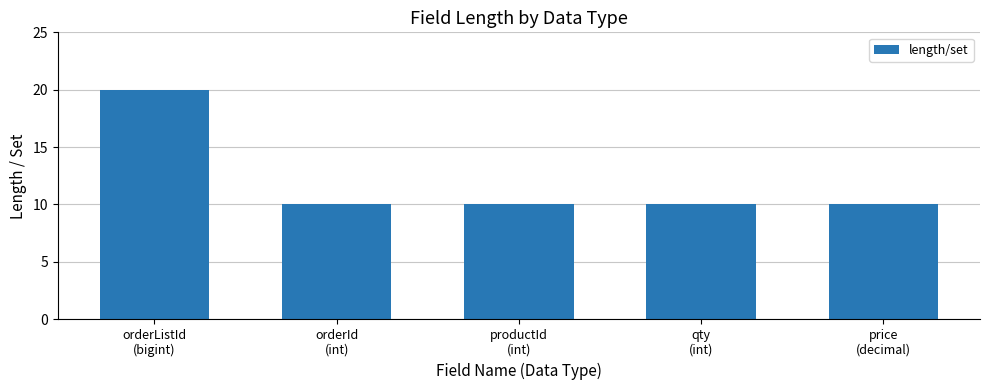

What is the greatest value displayed?

20